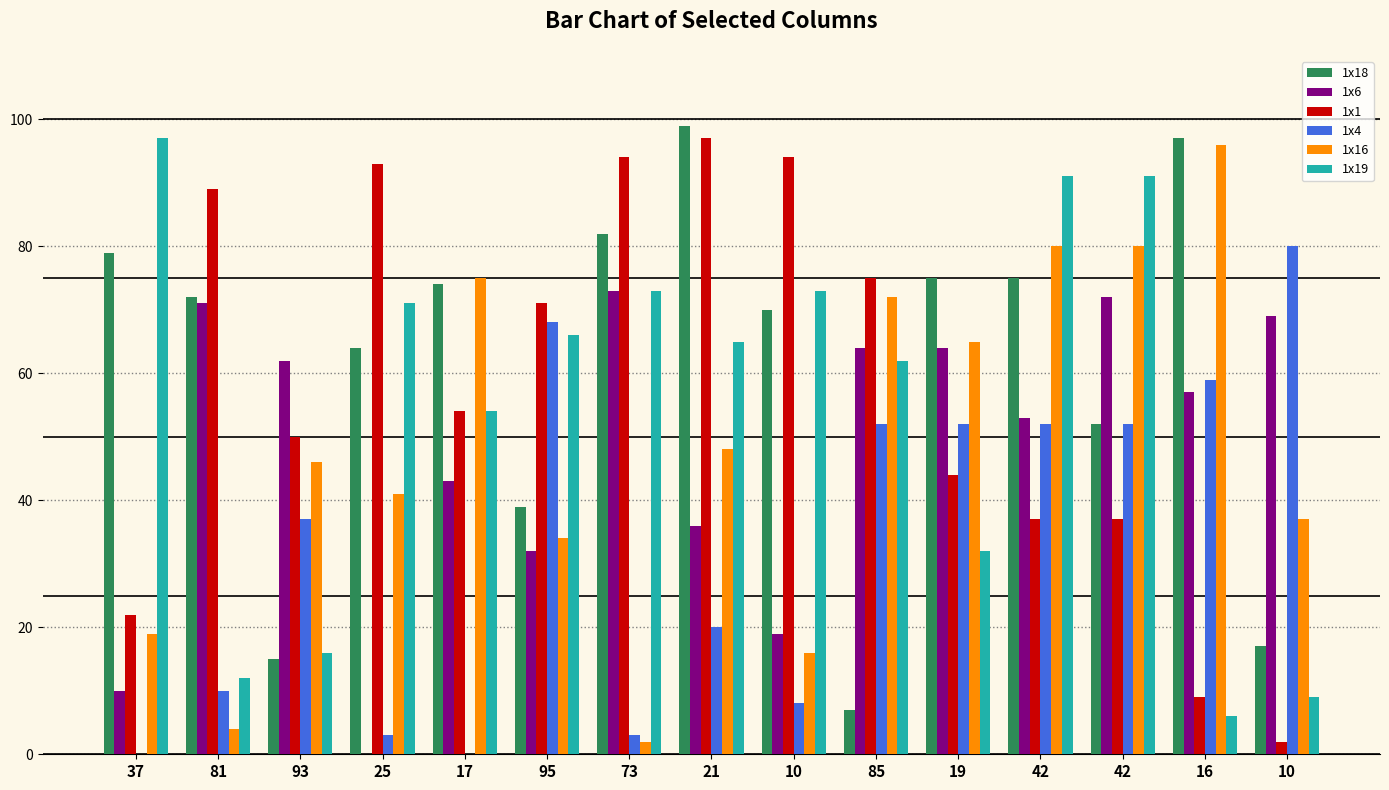

What are all the series names shown in the legend?

1x18, 1x6, 1x1, 1x4, 1x16, 1x19